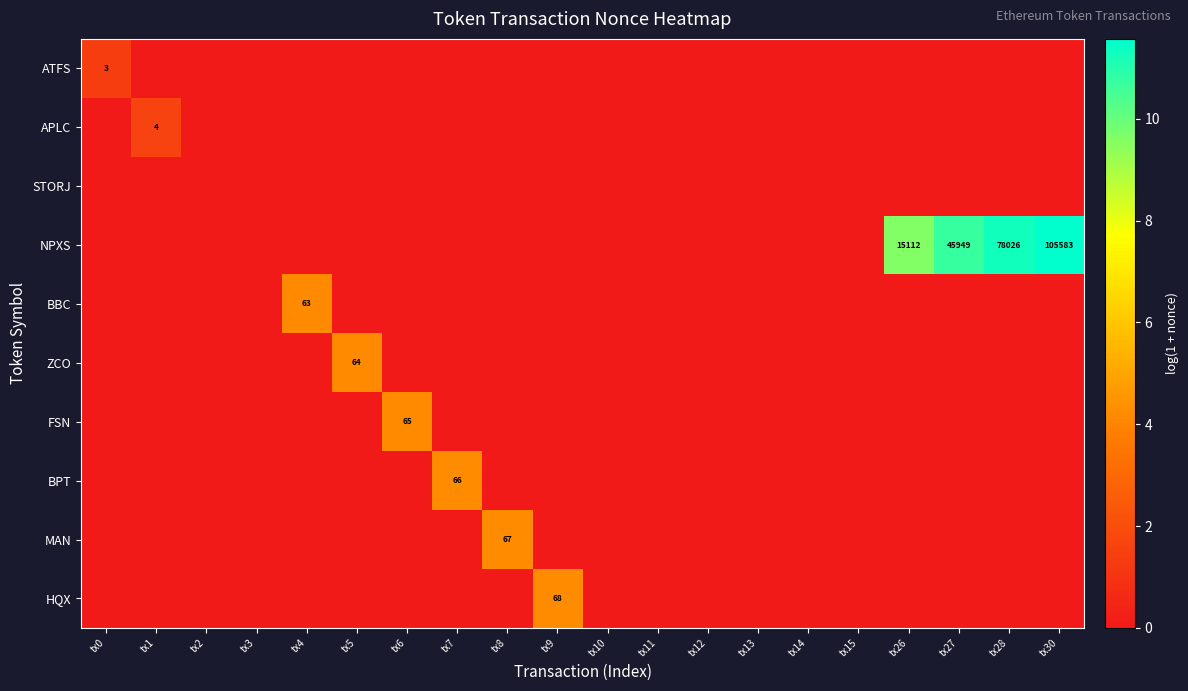

True or false: FSN has a value of 65 at tx6.

True